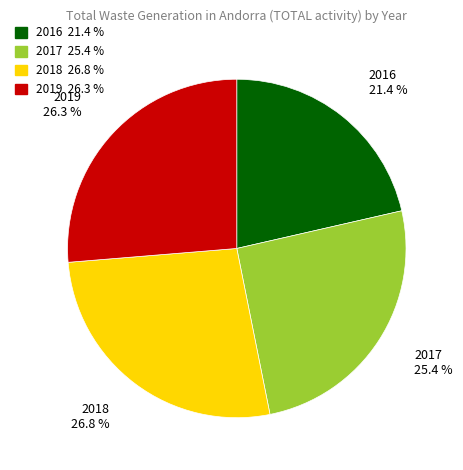

What is the largest slice in the pie chart?

2018